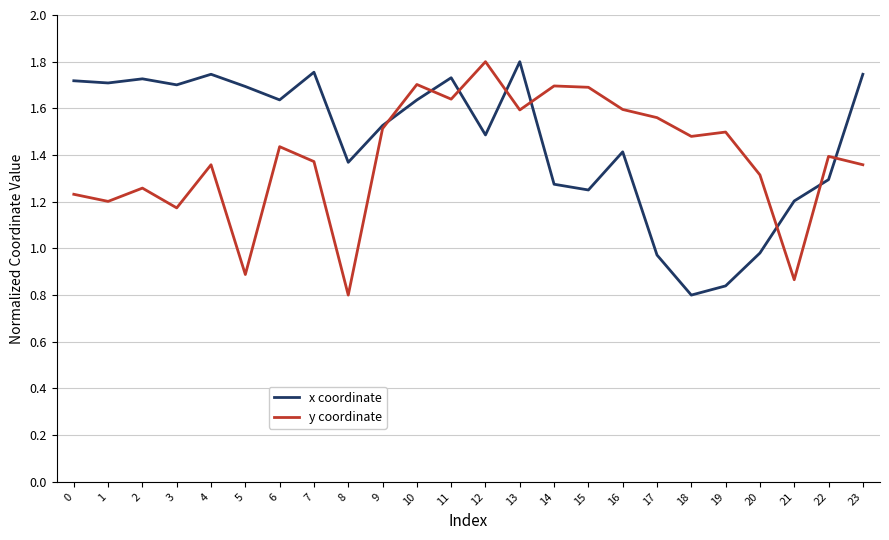

At which category does y coordinate reach its first local peak?

2